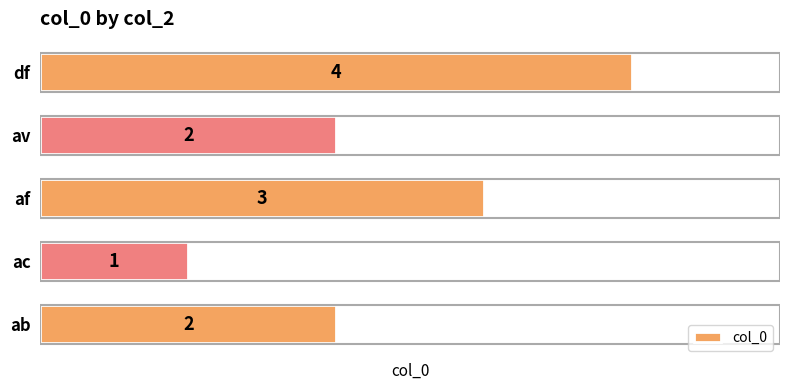

Is it true that the value at av is 3?

False